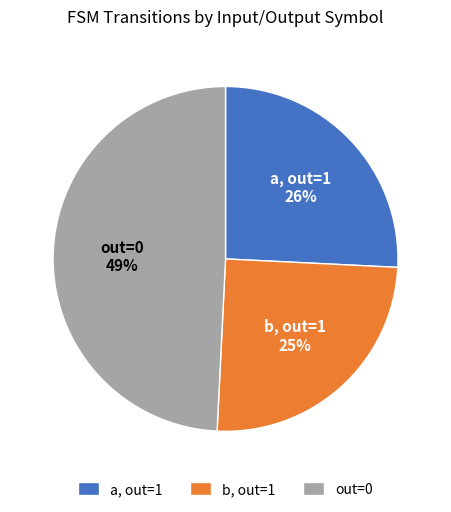

Do b, out=1 and a, out=1 together represent more than half of the pie?

Yes